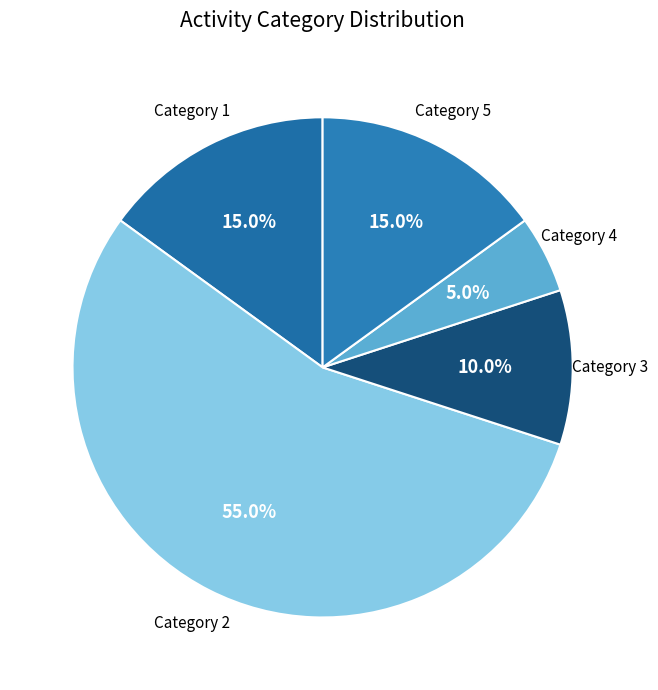

How many segments does this pie chart have?

5